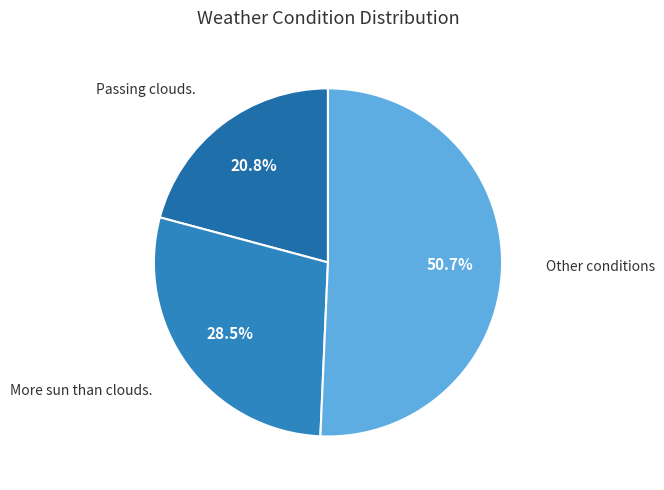

Count the number of slices in the pie.

3